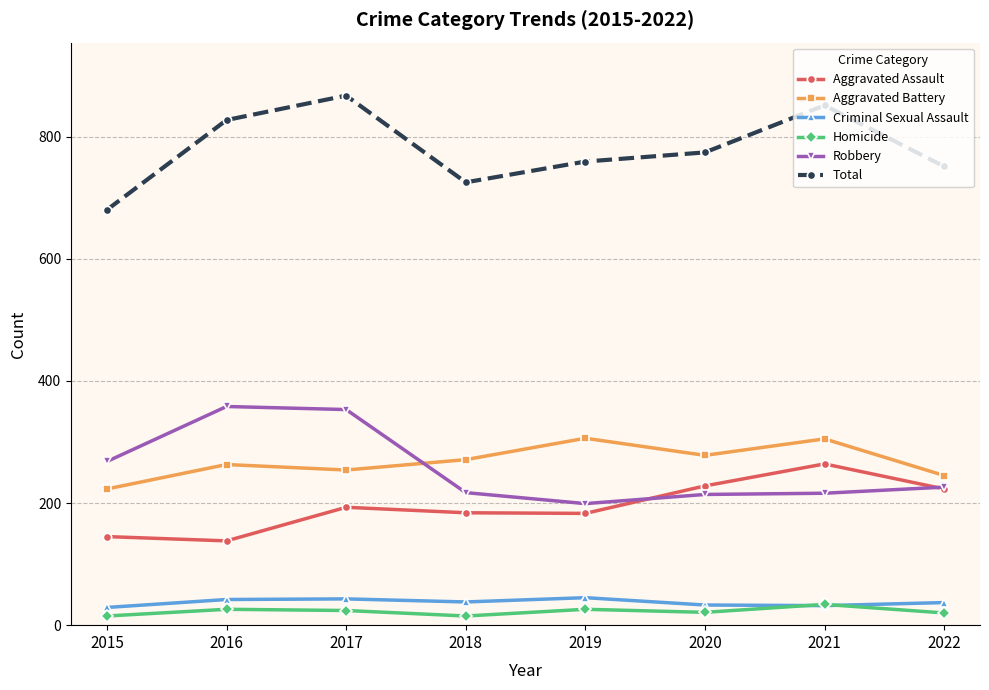

What is the value of the Total point at the 2nd from the left?

827